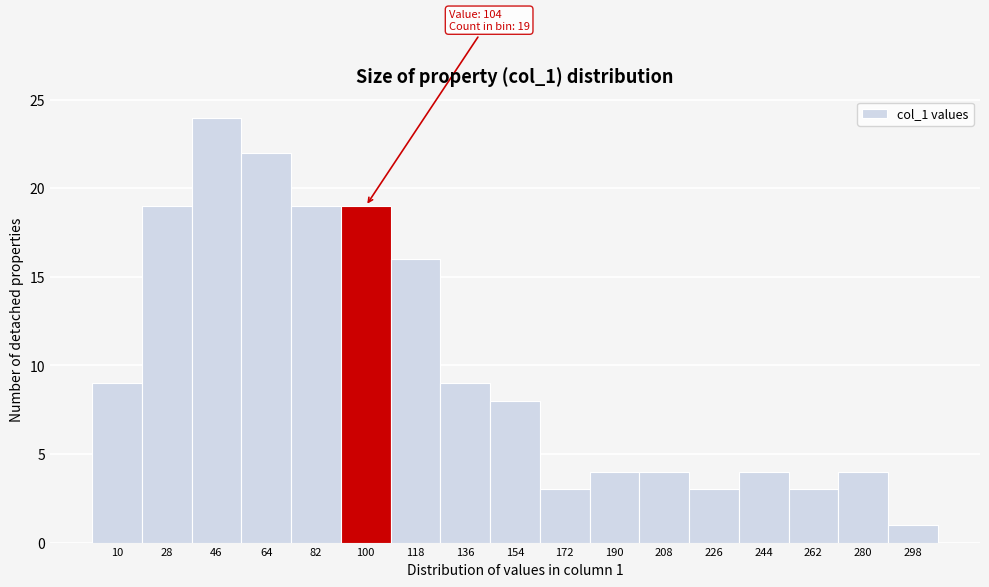

Reading left to right, list all the values displayed in this chart.

9	19	24	22	19	19	16	9	8	3	4	4	3	4	3	4	1